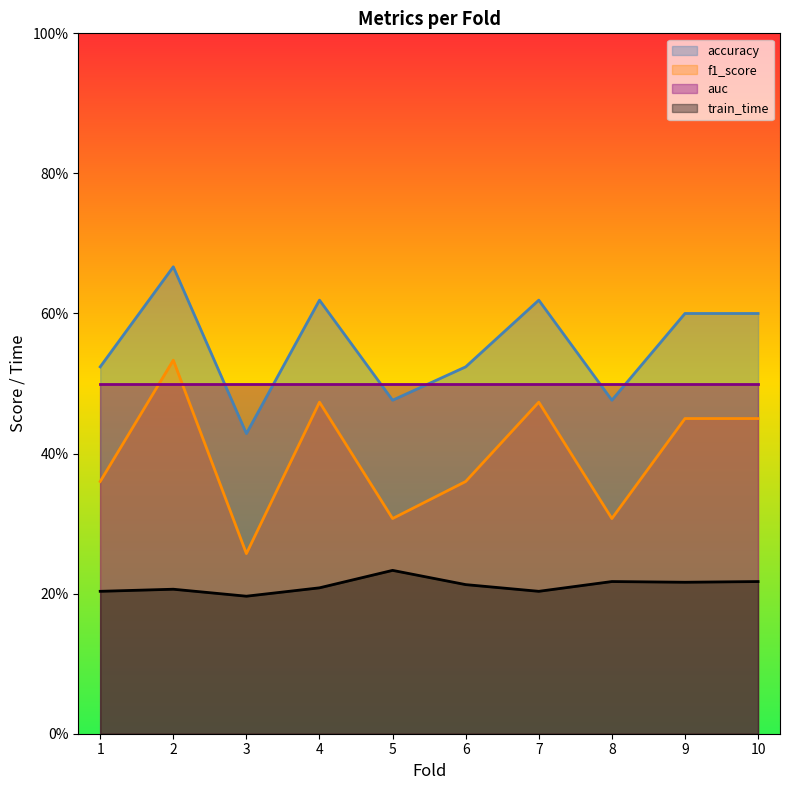

What is the greatest value displayed?

0.7